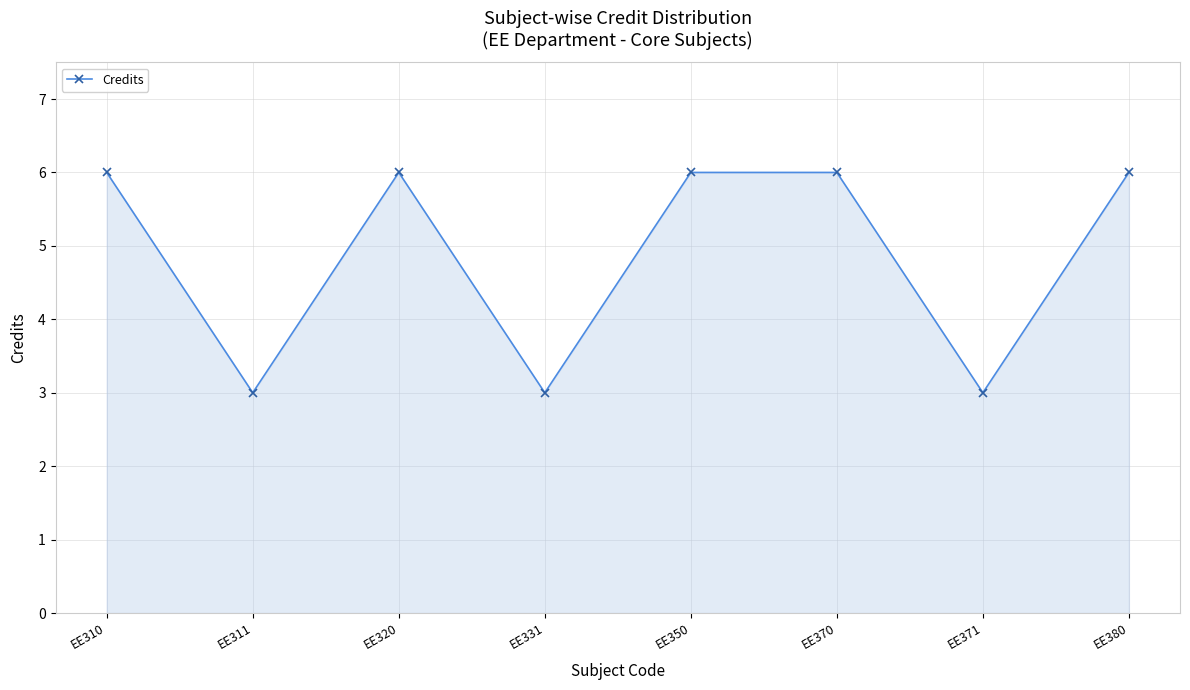

Reading right to left, transcribe all the data shown in this chart.

6	3	6	6	3	6	3	6